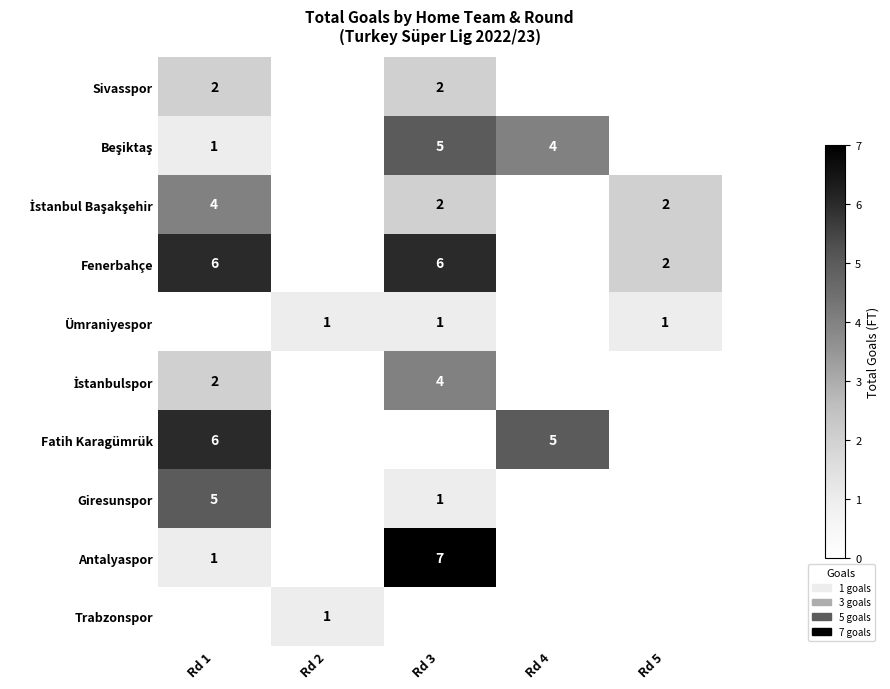

Is it true that Antalyaspor equals 0 at Rd 1?

False